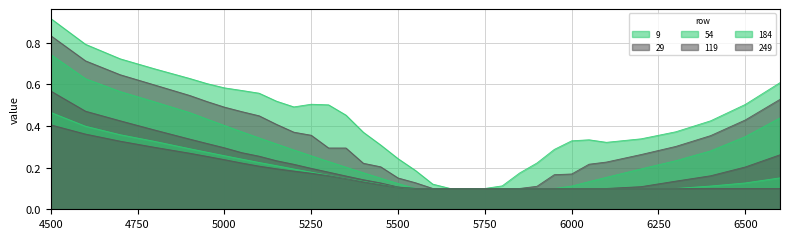

At which label is 9 closest to 0?

5650